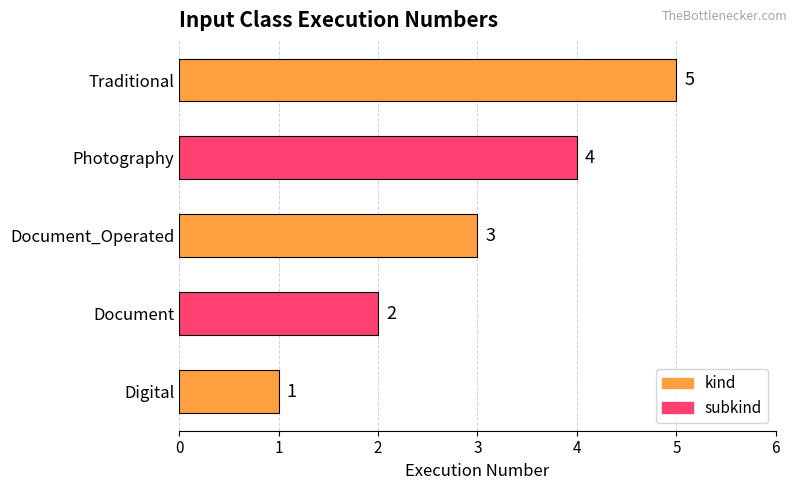

Is it true that the value at Document is 1?

False